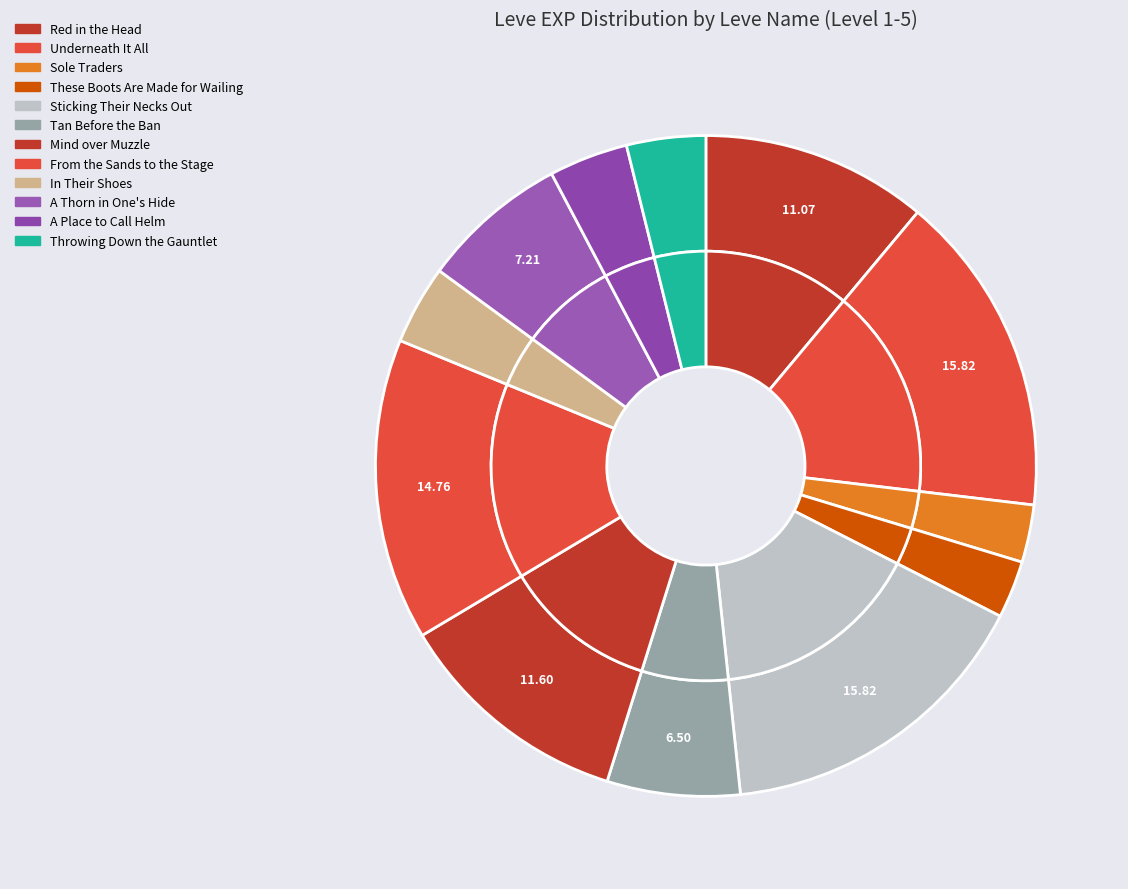

How many slices are in this pie chart?

12